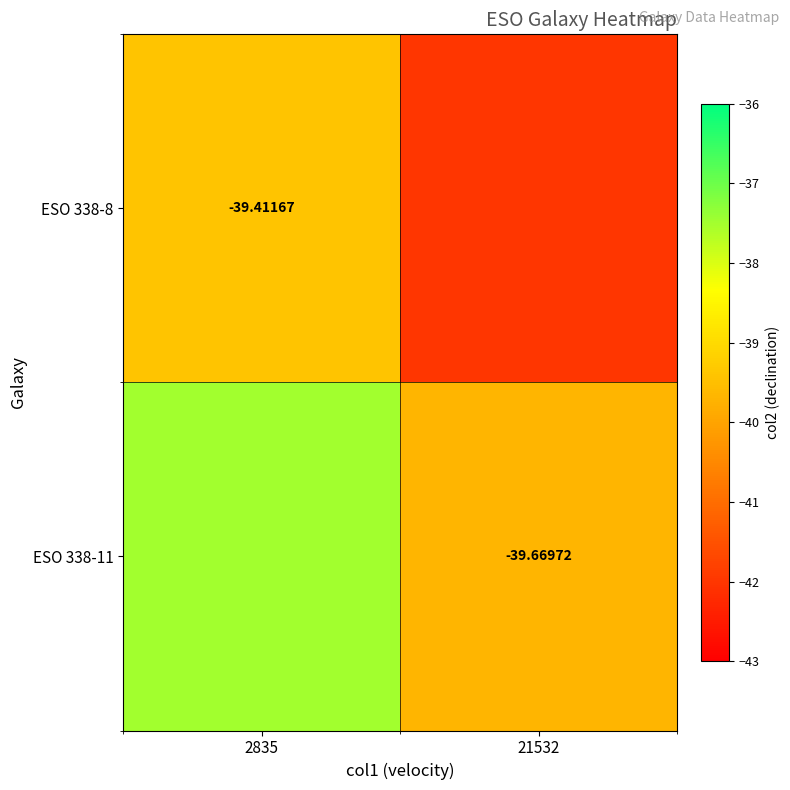

Is the value of ESO 338-11 at 21532 greater than the value of ESO 338-8 at 2835?

No